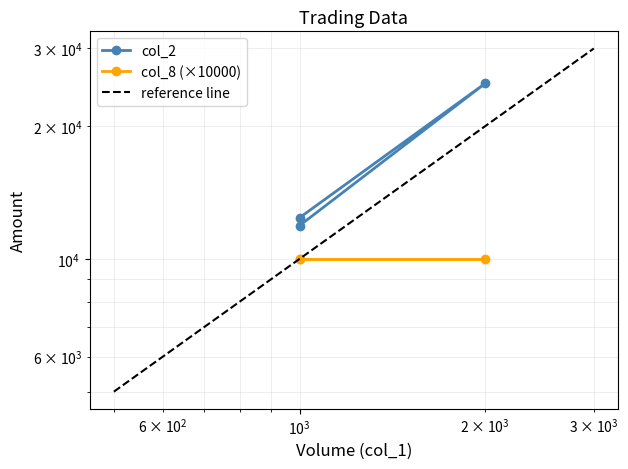

What is the greatest value displayed?

25000